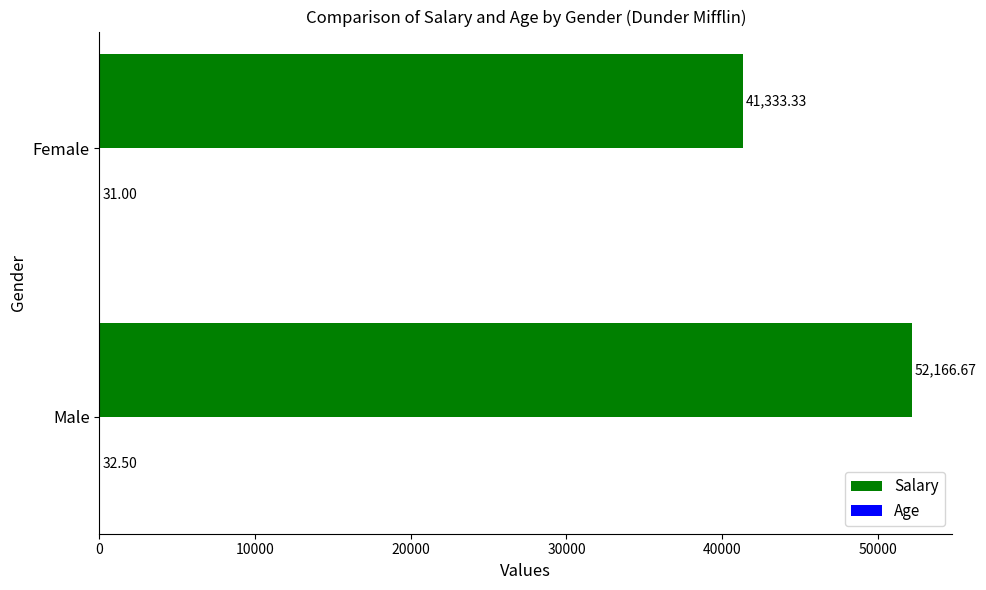

Which series changed the most between Male and Female?

Salary